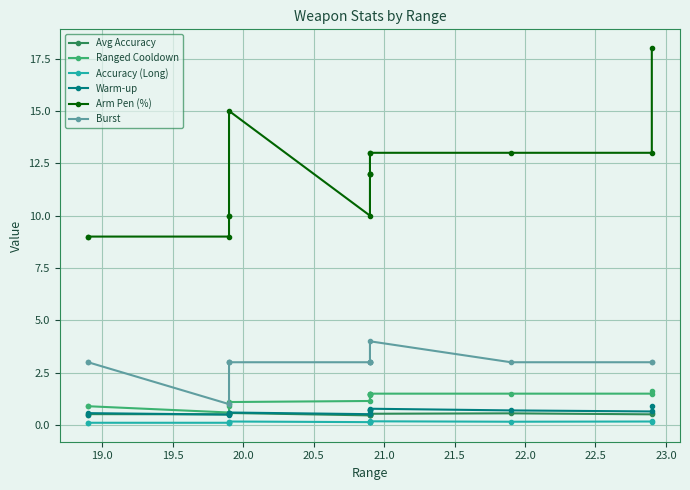

True or false: Accuracy (Long) and Avg Accuracy intersect in this chart.

False